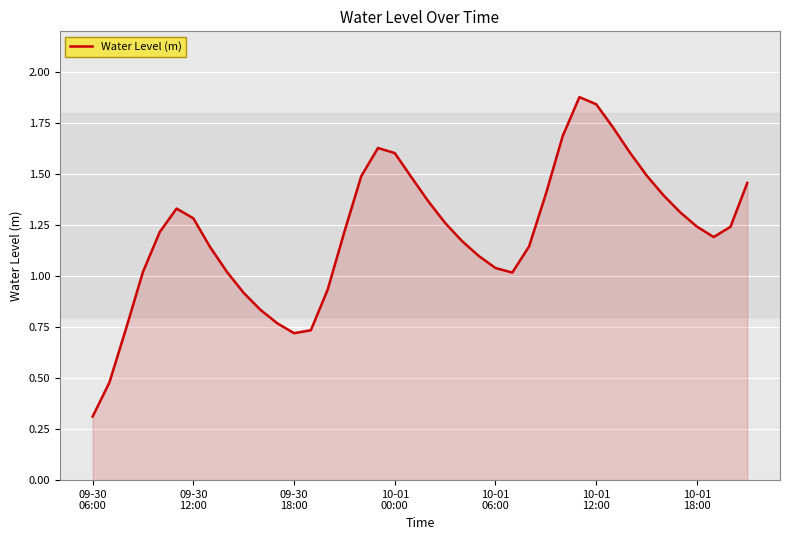

How many lines are shown in the chart?

1